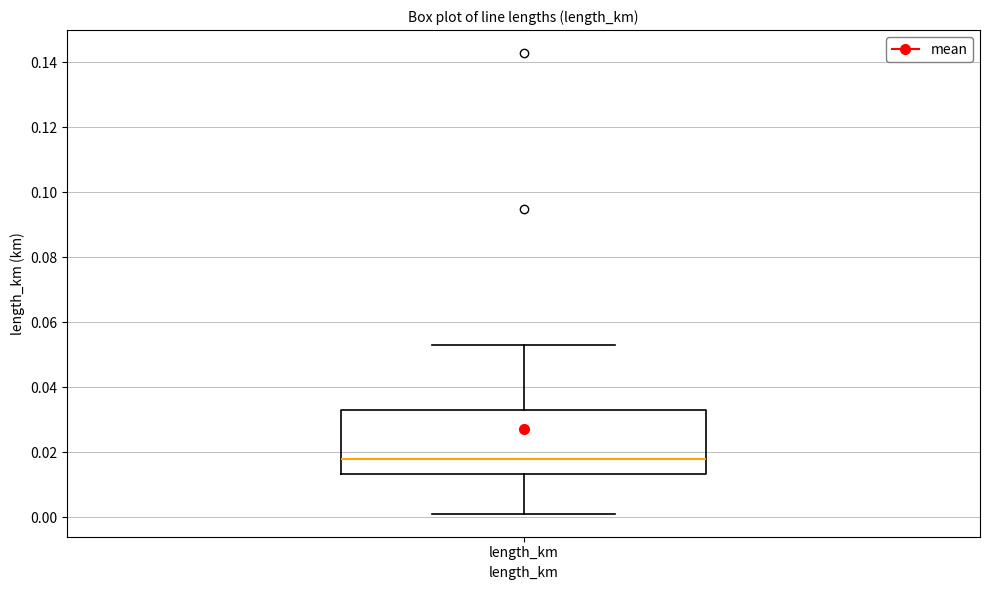

Where does the lower whisker of the box for length_km end on the y-axis? The values are not printed on the chart, so give them approximately, as read against the axis.

0.002